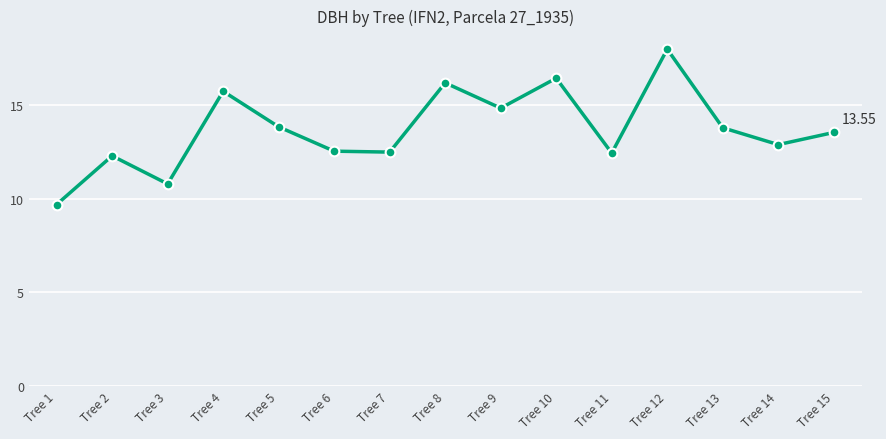

What is the difference between the maximum and minimum values?

8.3